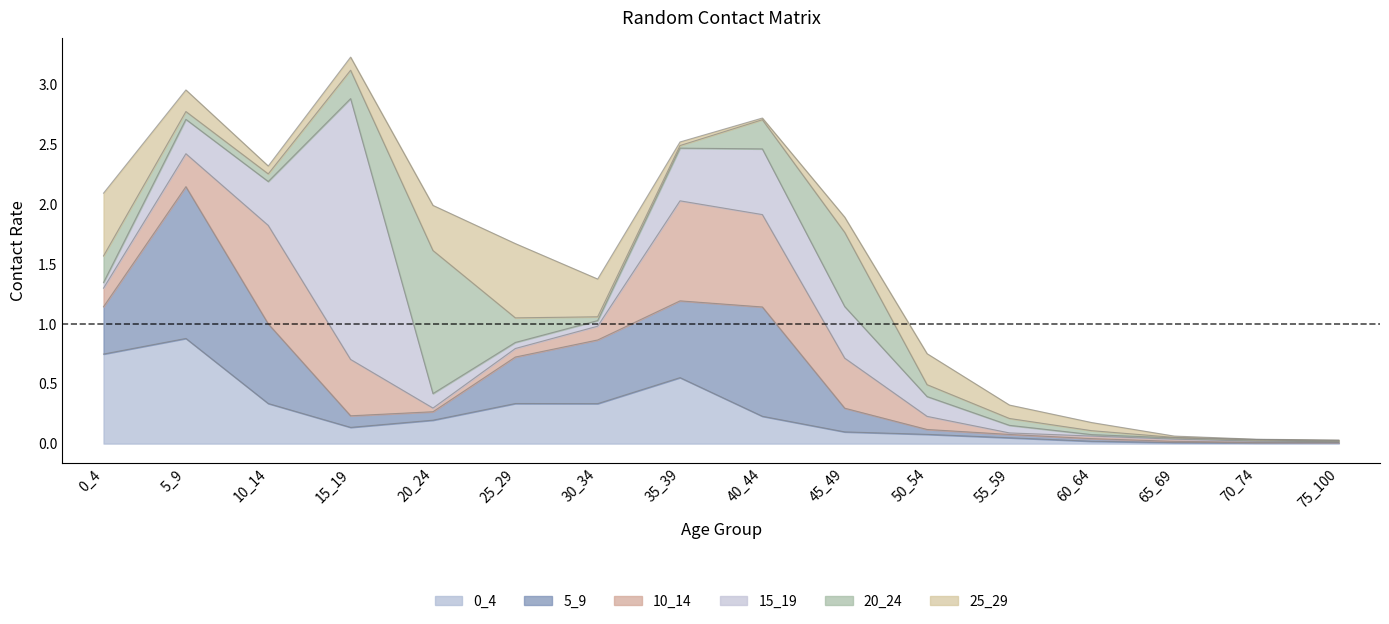

What are all the series names shown in the legend?

0_4, 5_9, 10_14, 15_19, 20_24, 25_29